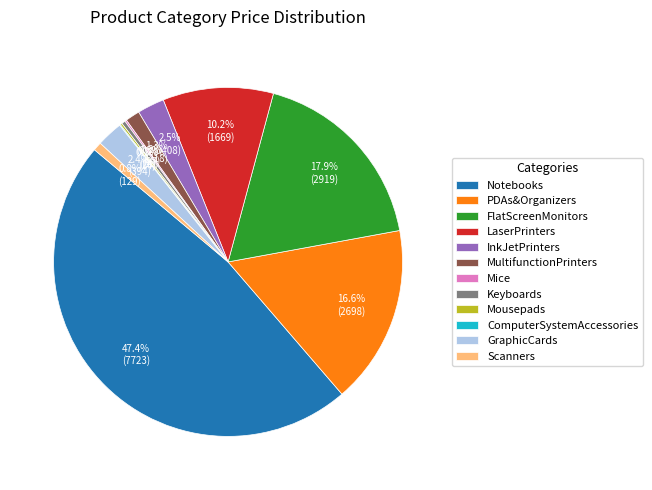

How much of the chart is everything except Scanners?

99.2%